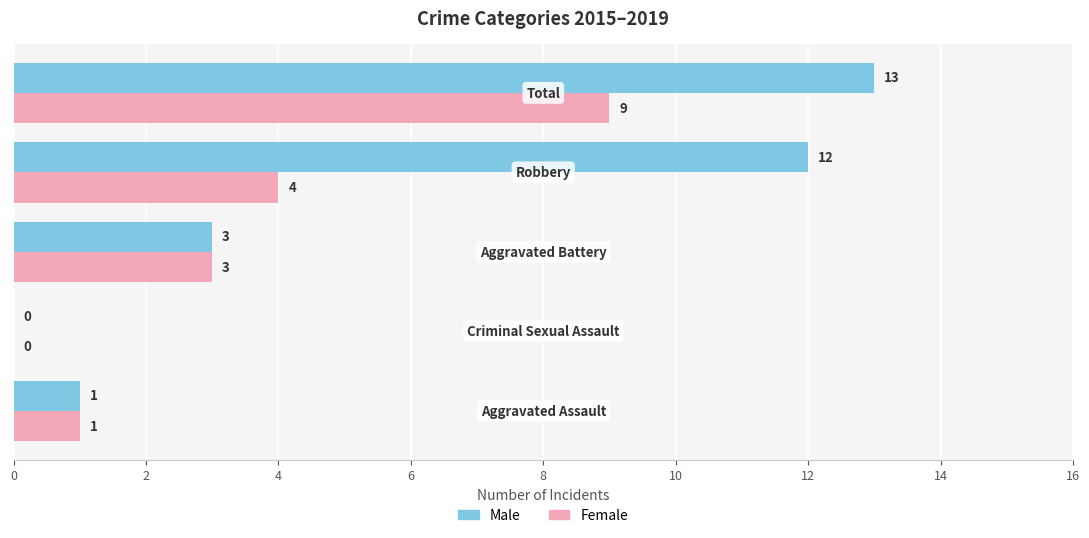

Which series has the largest total across all categories?

Male